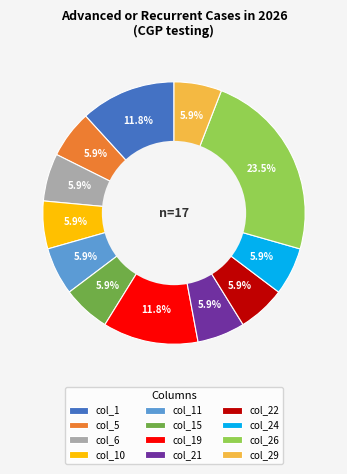

Does col_10 account for over 50% of the chart?

No